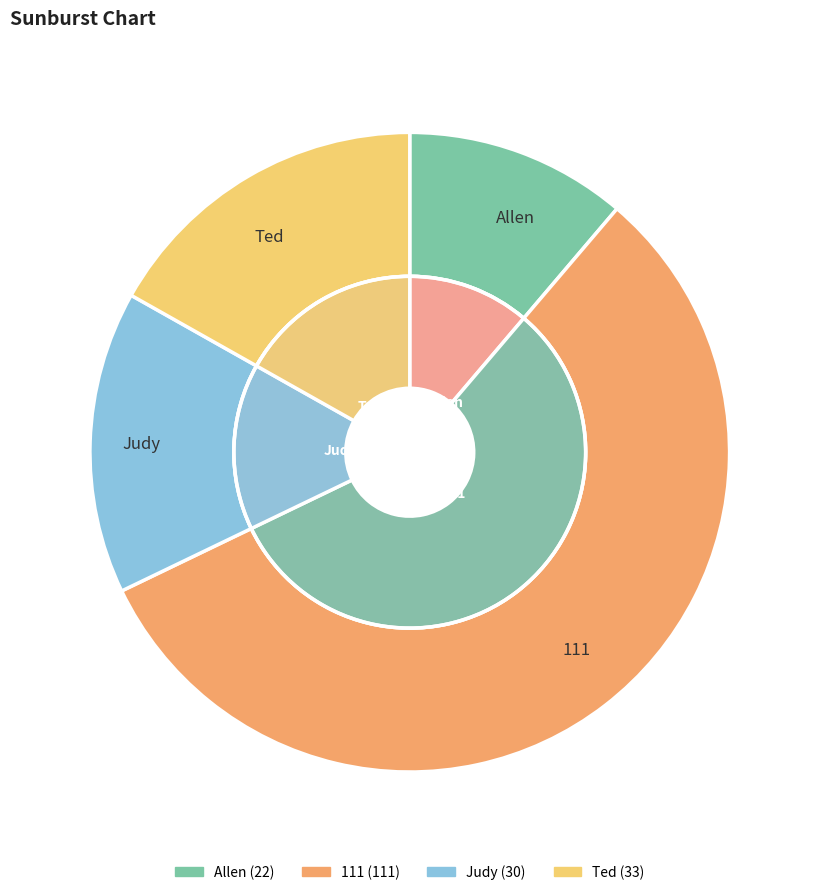

Does 111 account for over 50% of the chart?

Yes